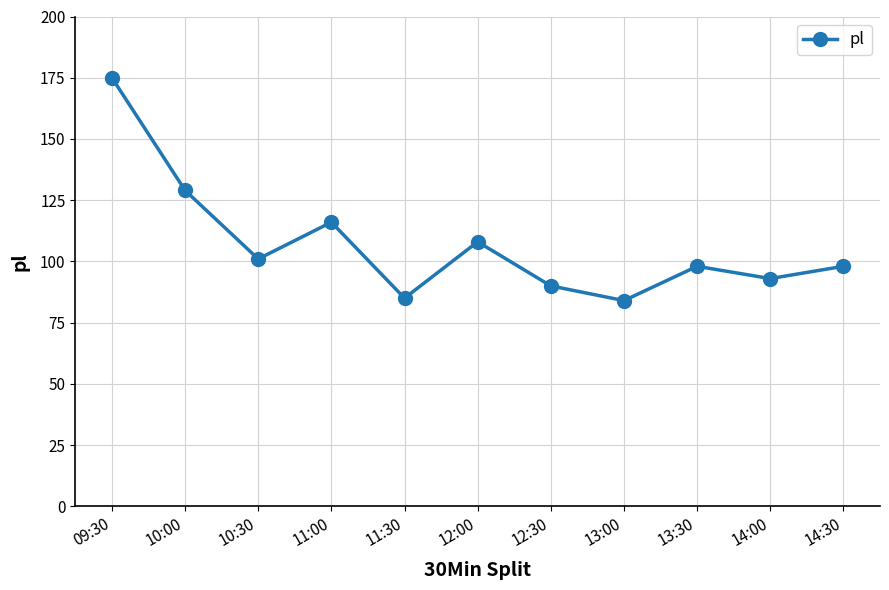

True or false: the data has more than 2 interior local peaks.

True